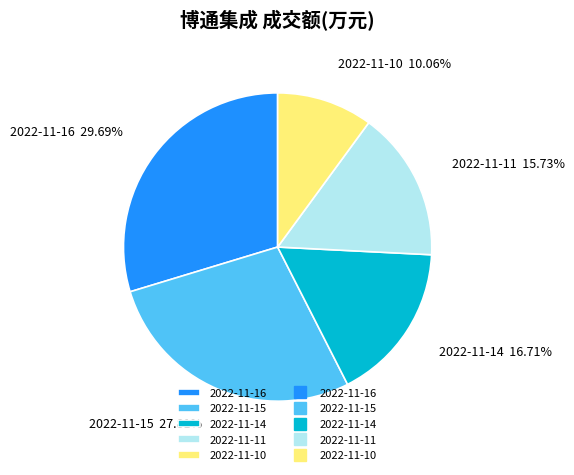

How many segments does this pie chart have?

5